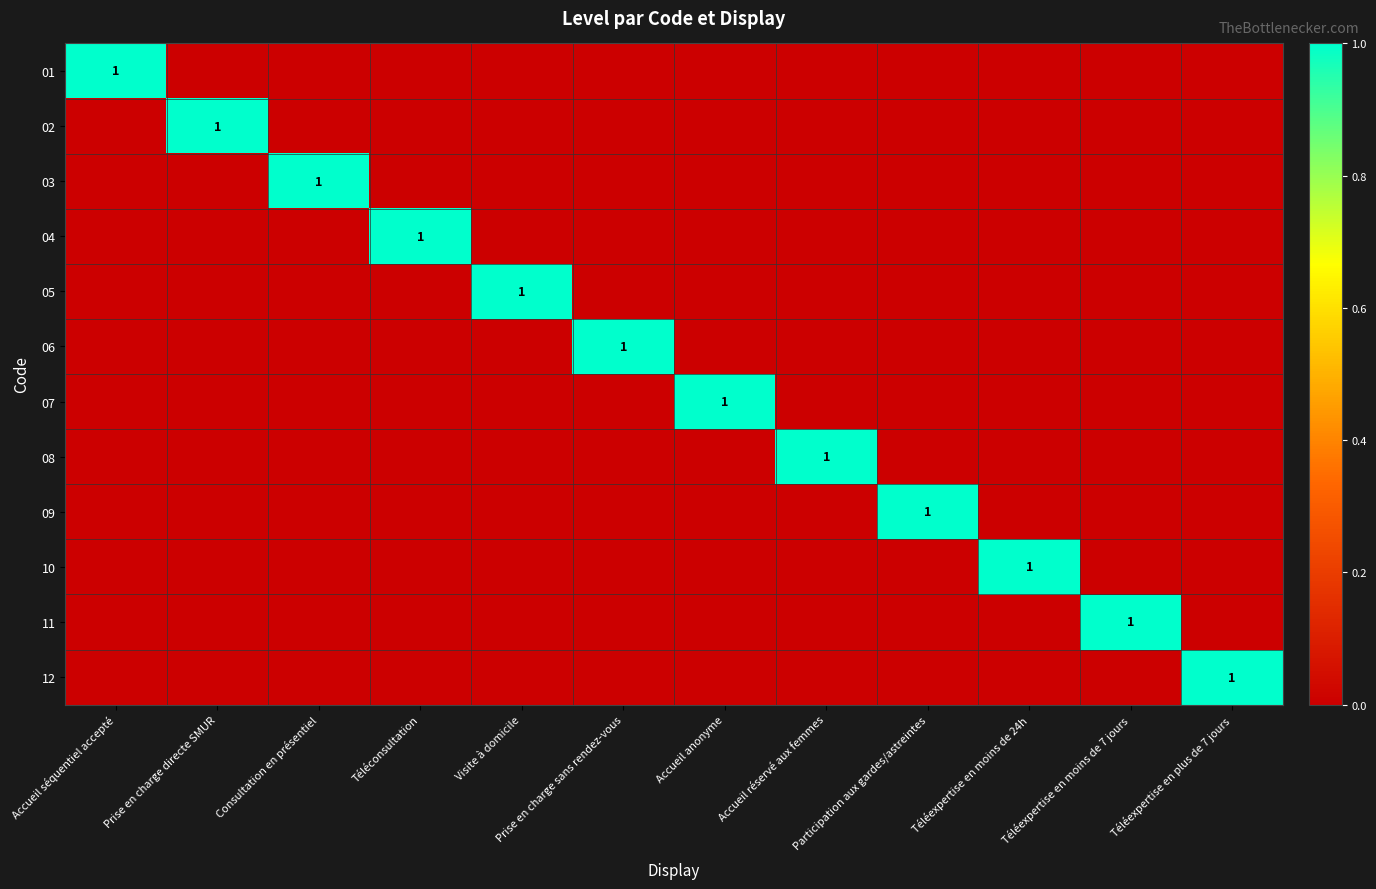

List the series in order of their peak value, lowest first.

01, 02, 03, 04, 05, 06, 07, 08, 09, 10, 11, 12